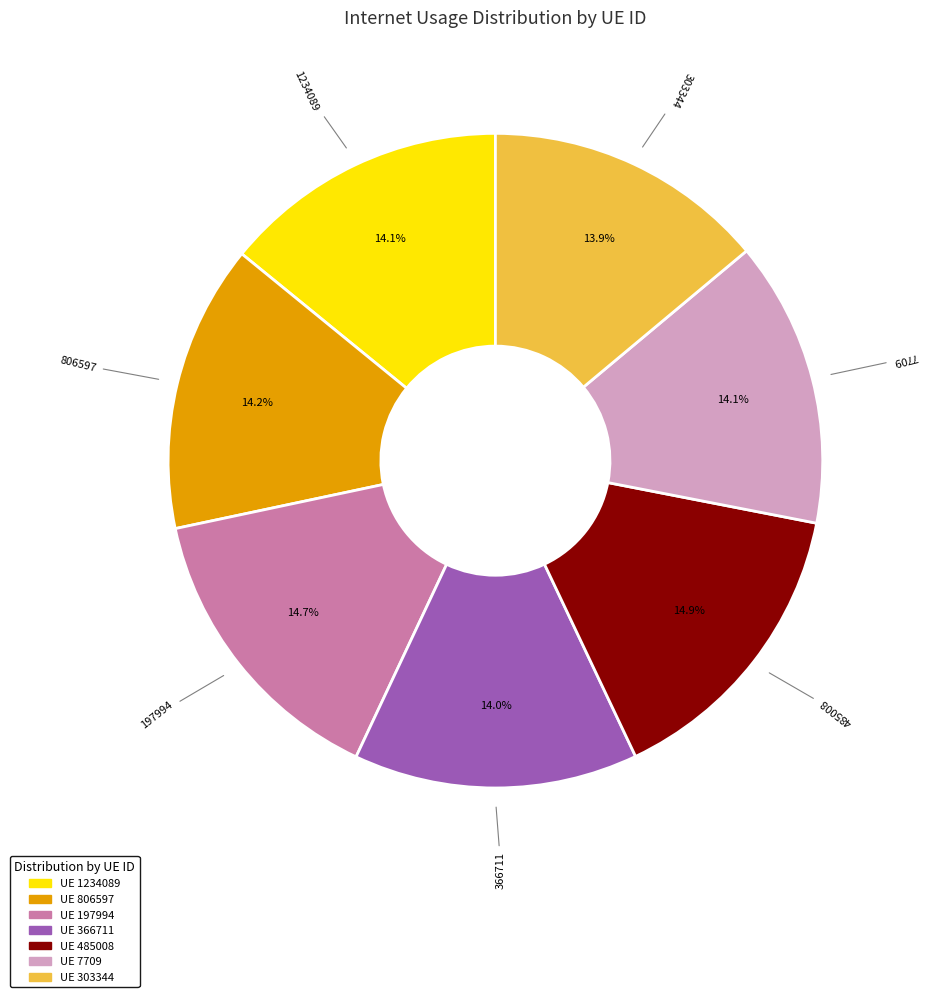

Is it true that 366711 is 1% of the pie?

False